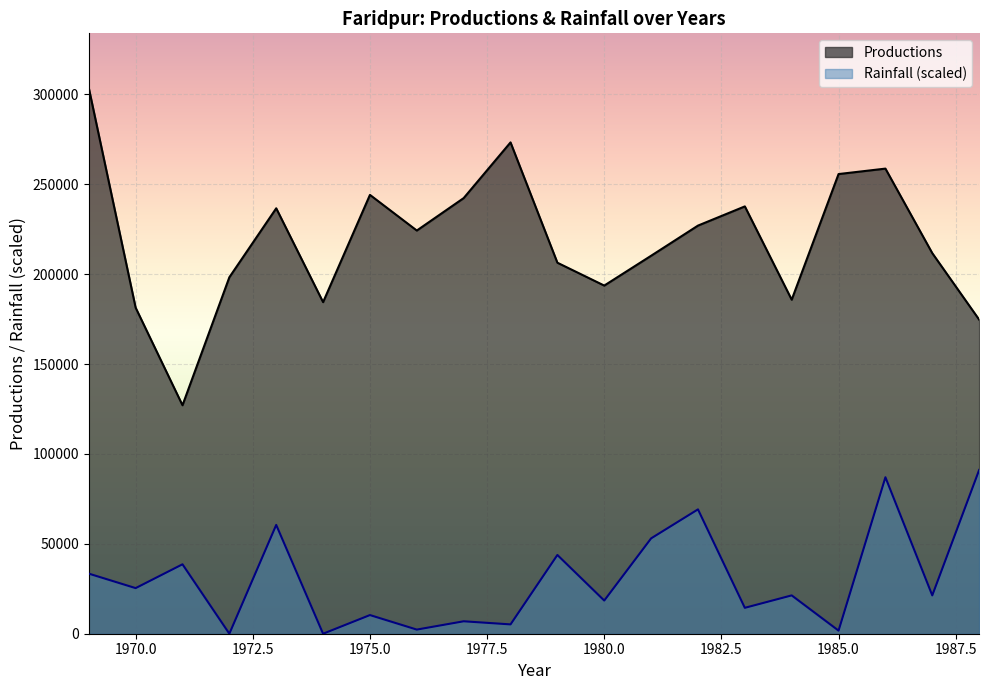

What are all the series names shown in the legend?

Productions, Rainfall (scaled)